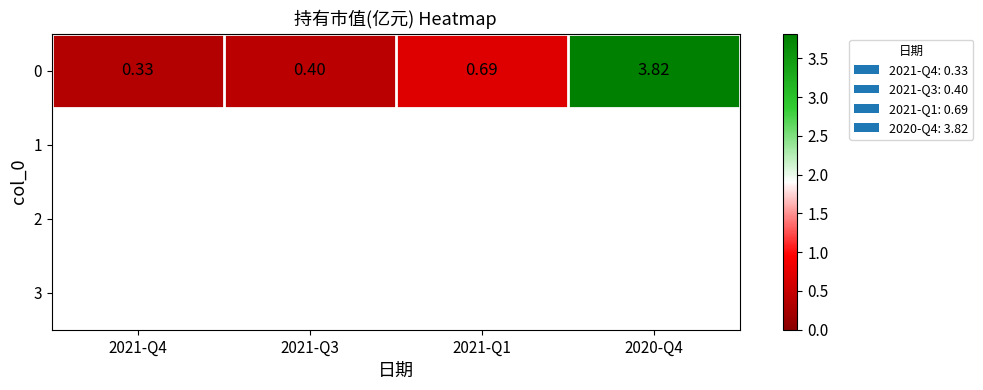

Is it true that the value at 2020-Q4 is 3.8?

True